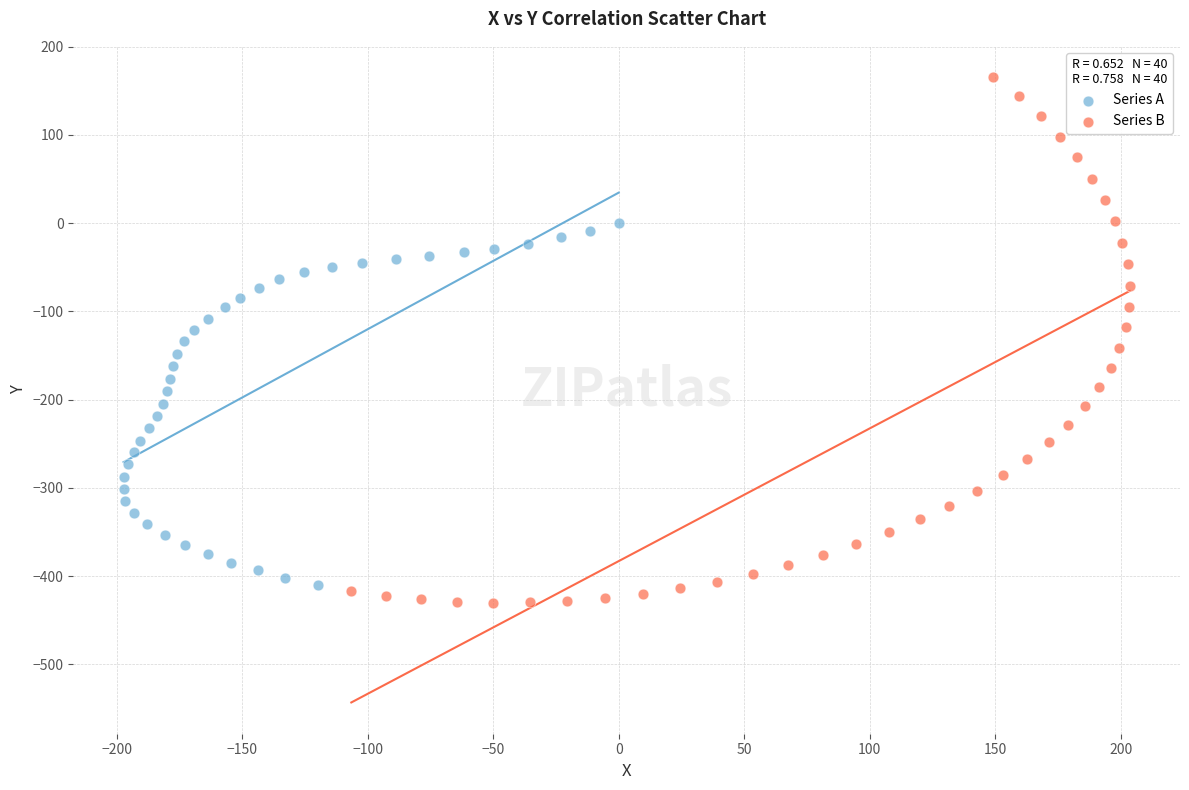

What are all the series names shown in the legend?

Series A, Series B